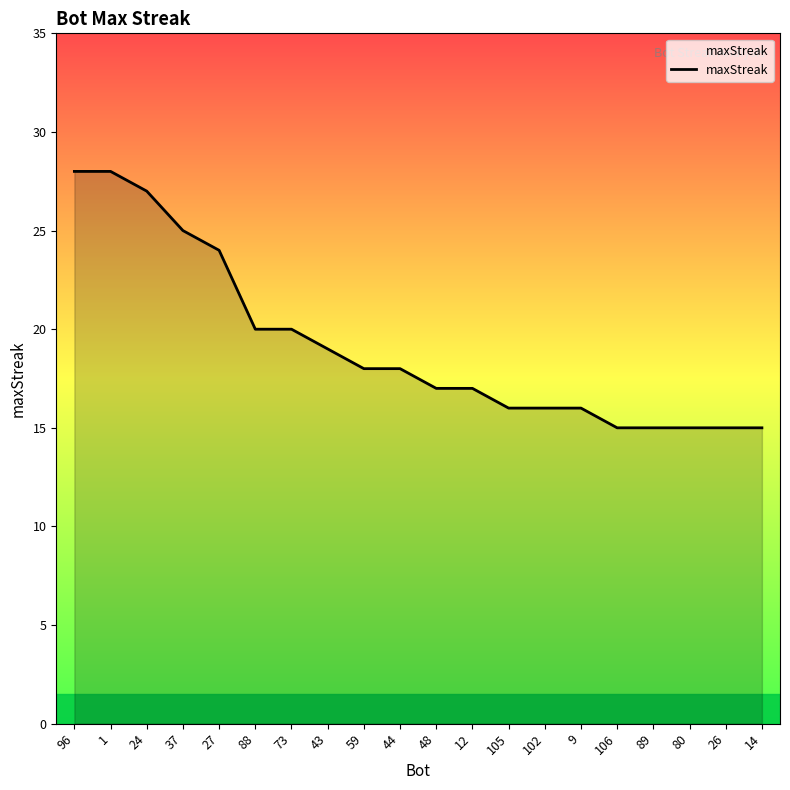

Which has a higher value, 48 or 73?

73